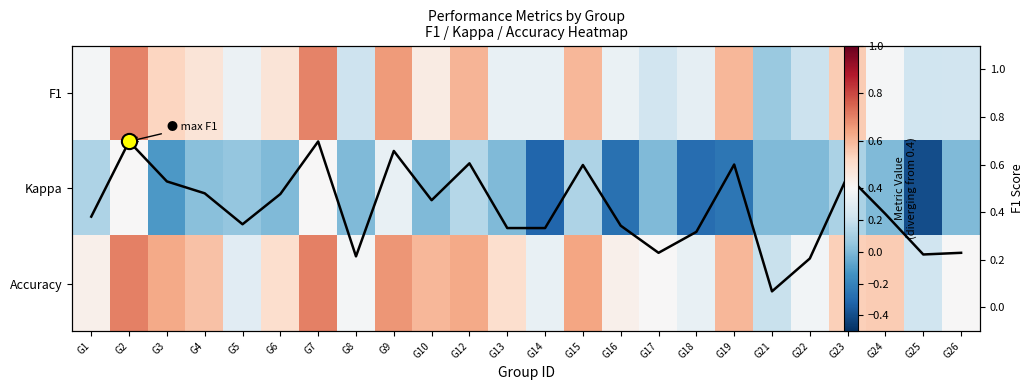

What is the difference between the highest and lowest values at G26?

0.4